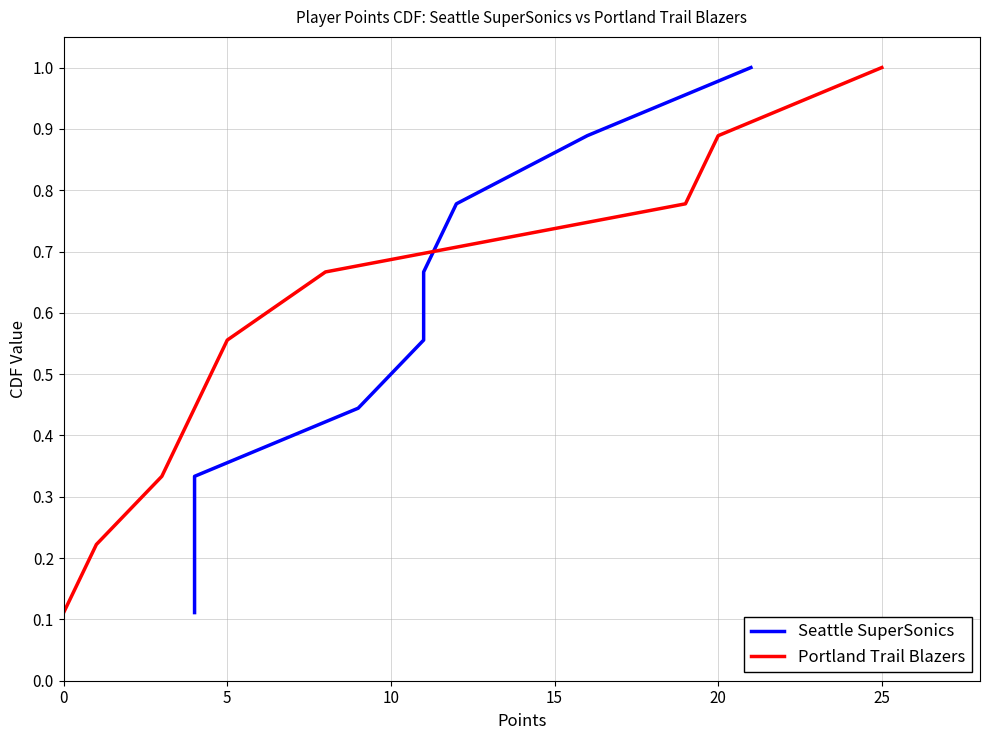

What is the maximum value for Portland Trail Blazers?

1.0